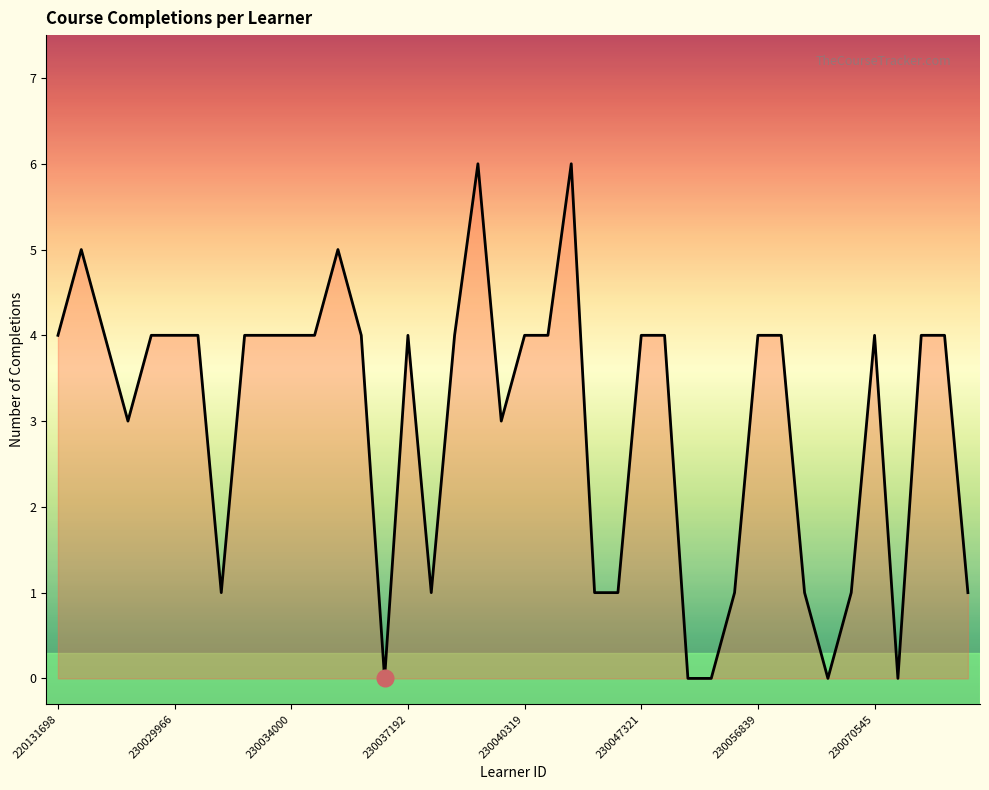

What is the maximum value shown in the chart?

6